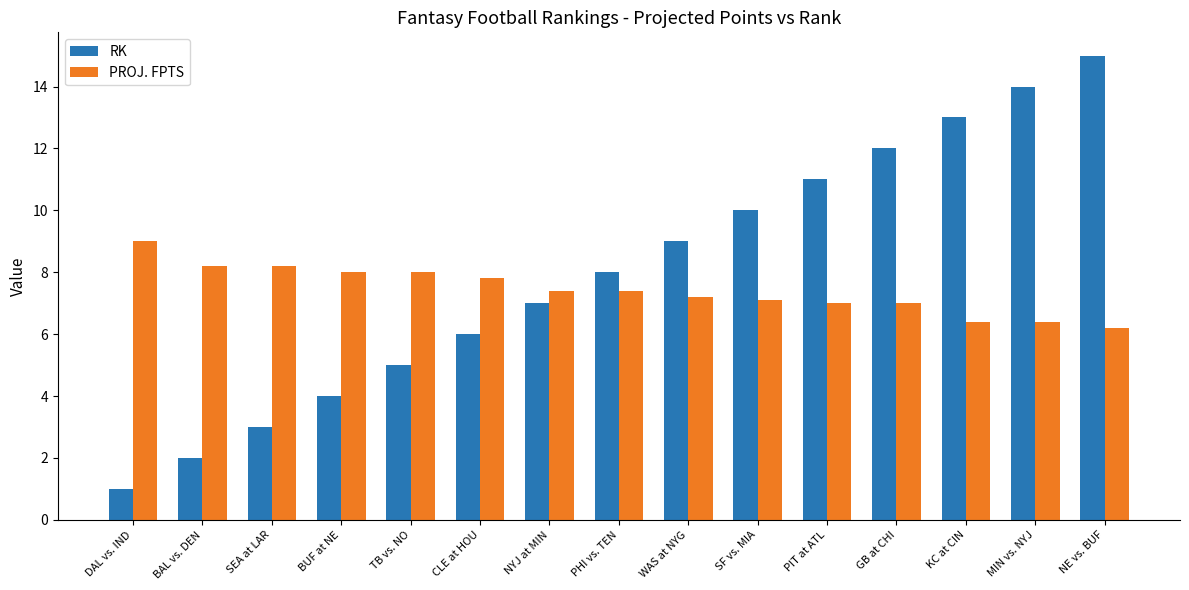

What is the difference between the highest and lowest values at SEA at LAR?

5.2